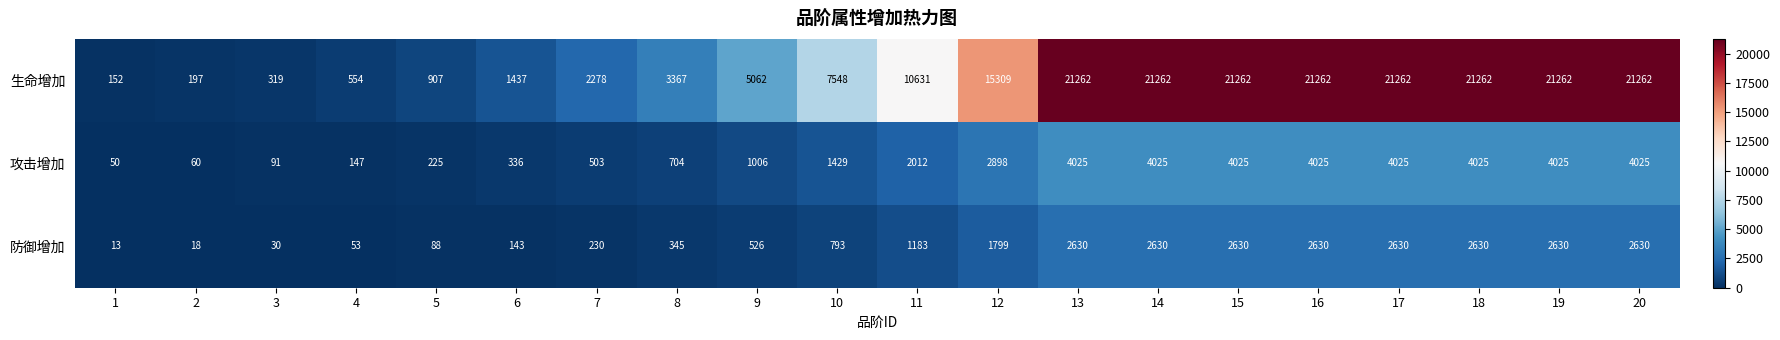

What is the minimum value for 生命增加?

152